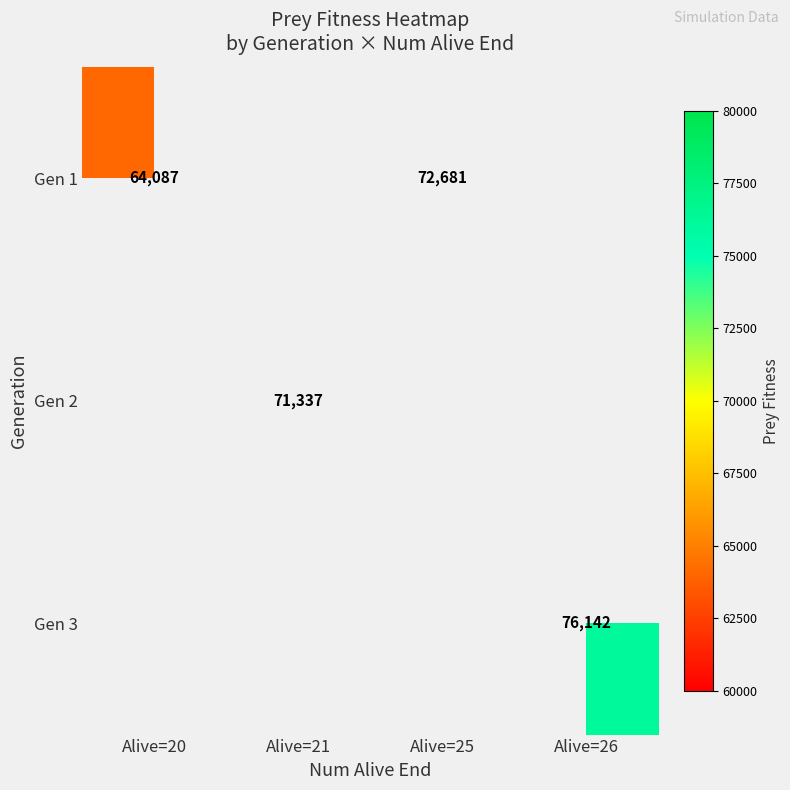

The Gen 2 series shows 71337 at Alive=21. True or false?

True